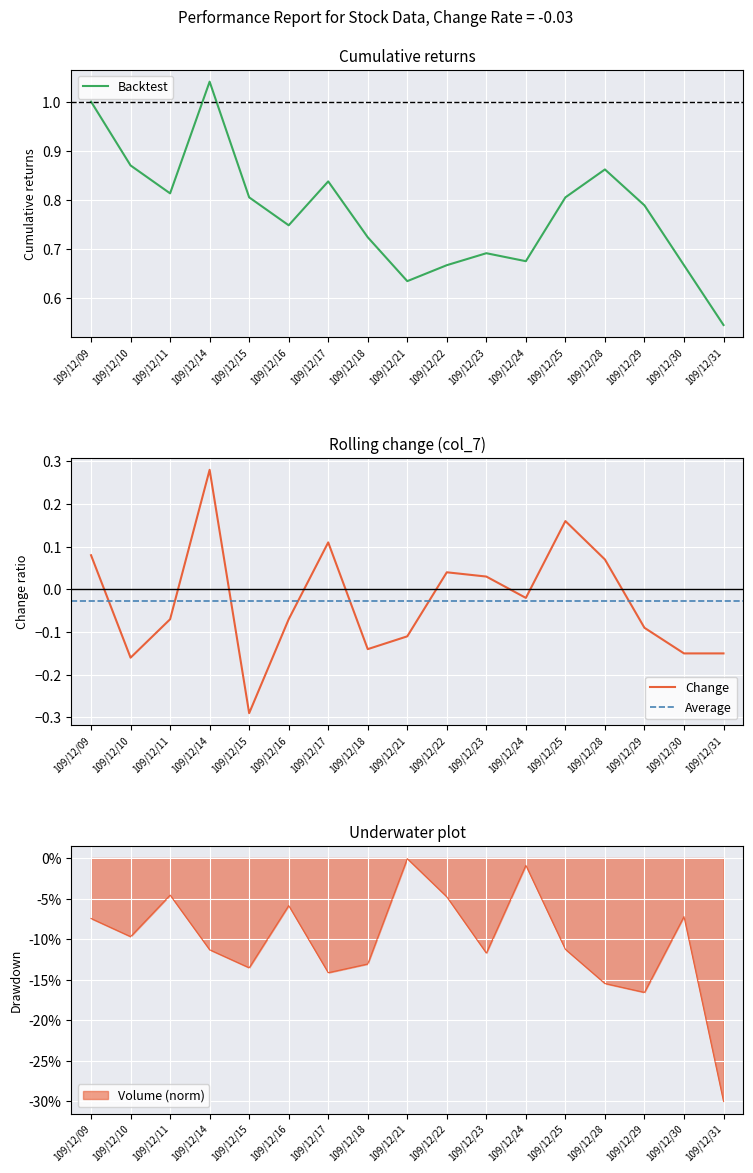

The col_4 series shows 0.2 at 109/12/30. True or false?

False